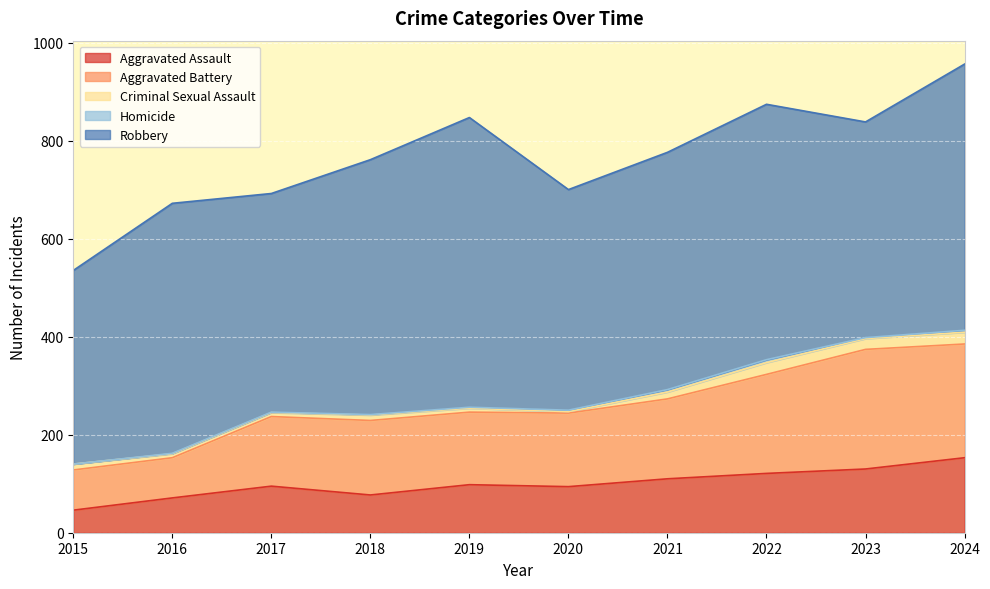

What is the difference between the highest and lowest values at 2017?

445